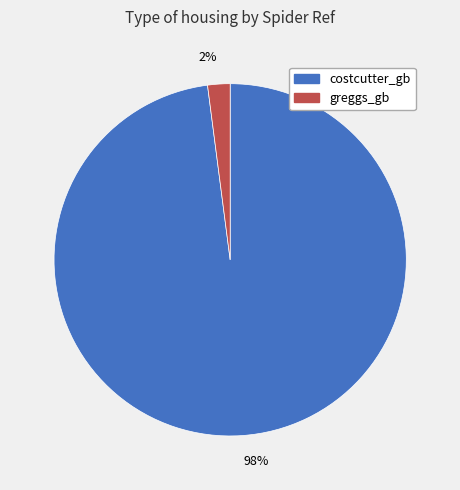

Do 98% and 2% together represent more than half of the pie?

Yes